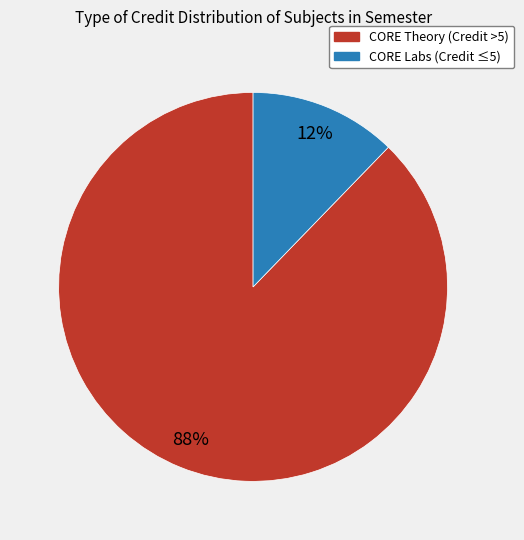

Does any single category account for the majority?

Yes